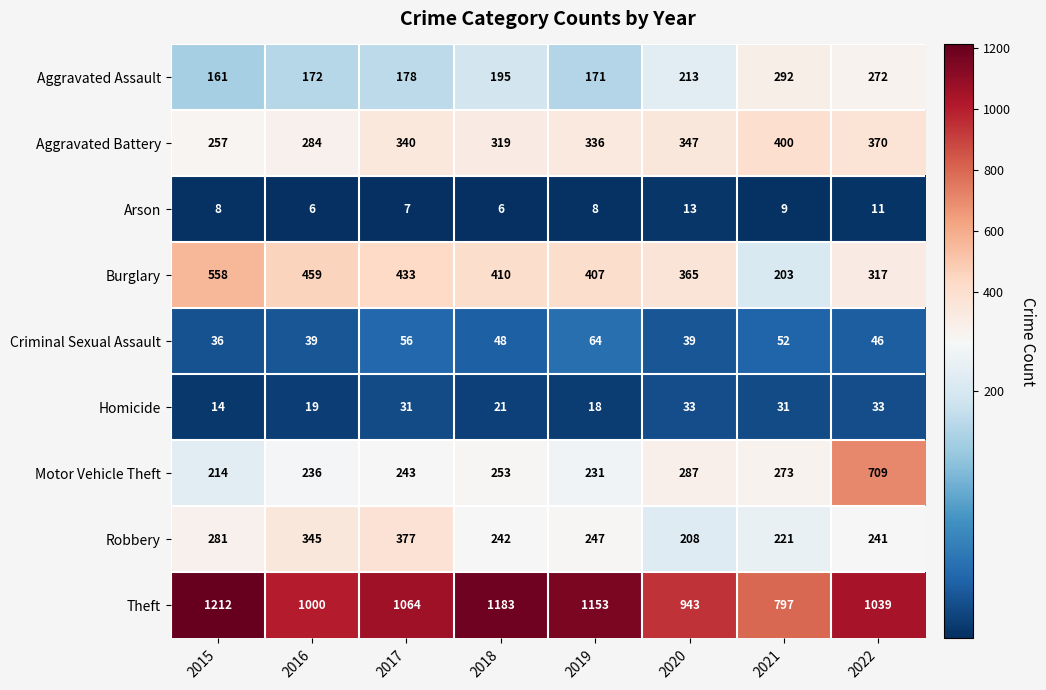

How many data points does each series have?

8